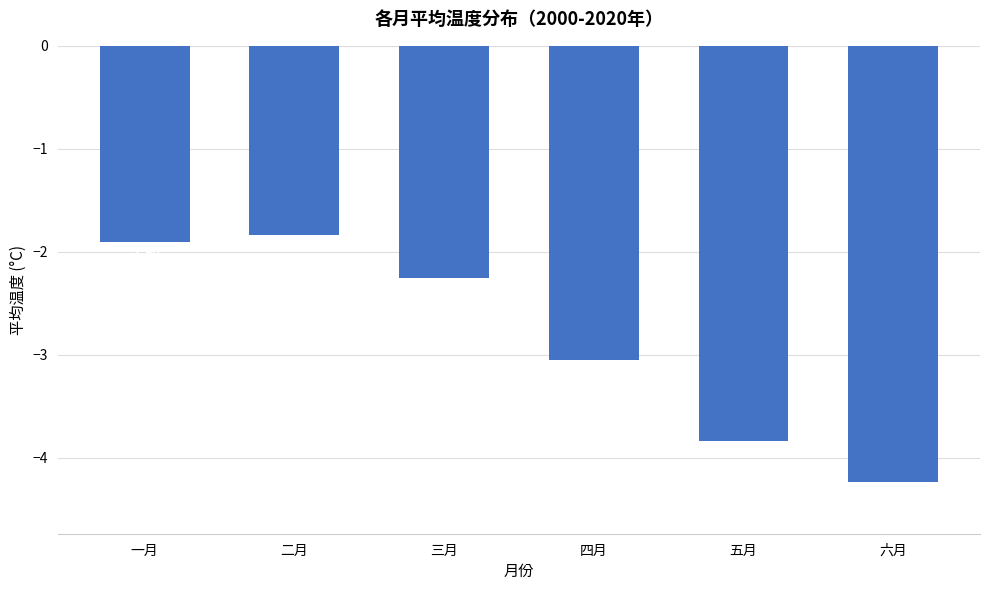

Rank the categories by value from highest to lowest.

二月, 一月, 三月, 四月, 五月, 六月